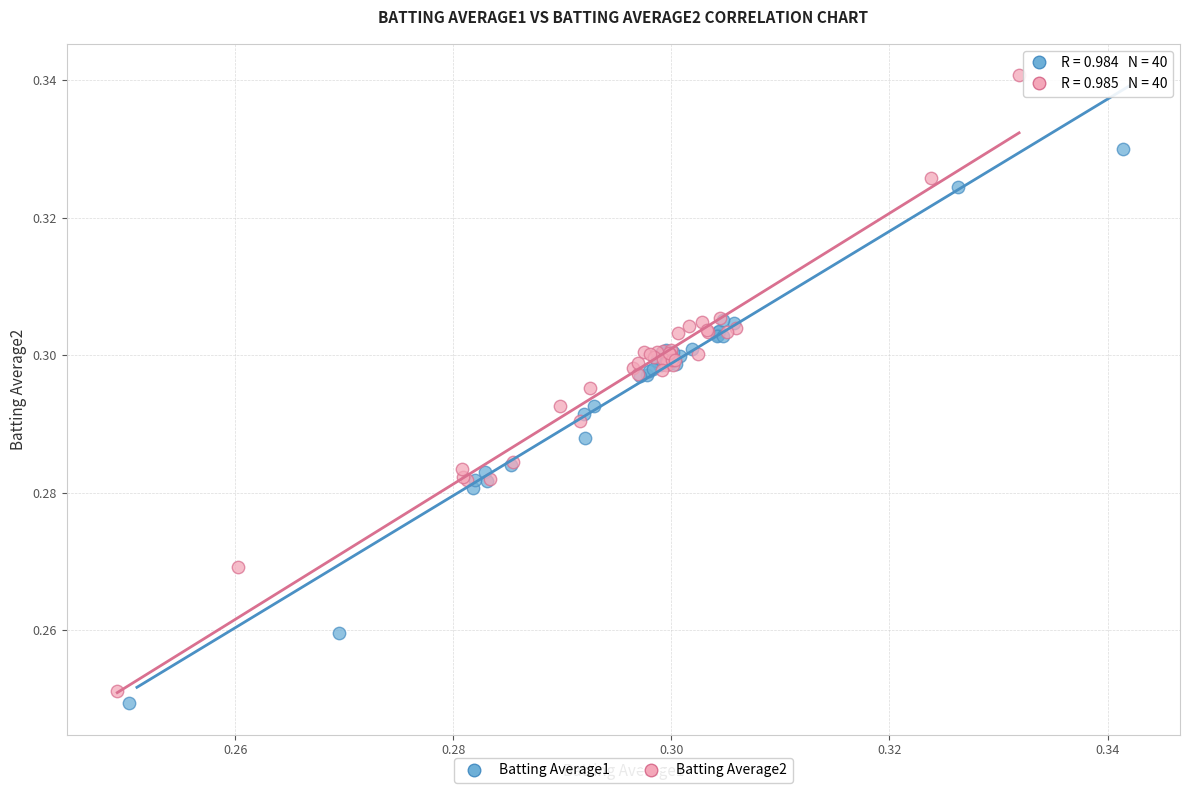

Which series contains the highest Y value?

Batting Average2